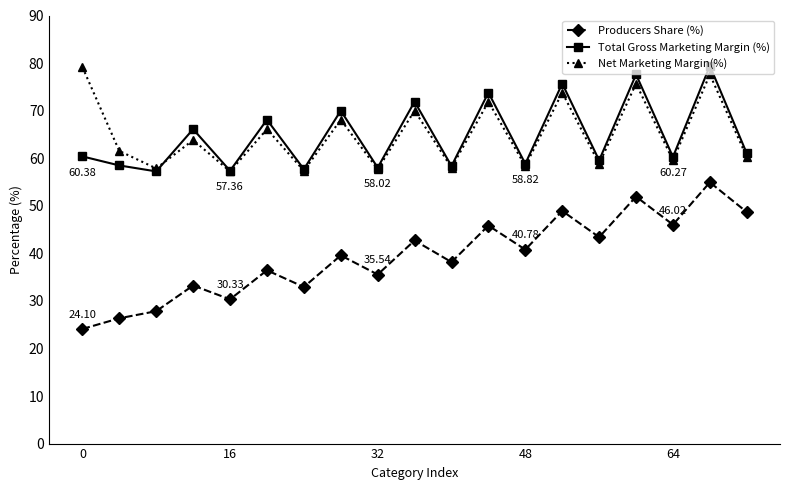

Which series ends up on top after the final intersection of Net Marketing Margin(%) and Total Gross Marketing Margin (%)?

Total Gross Marketing Margin (%)